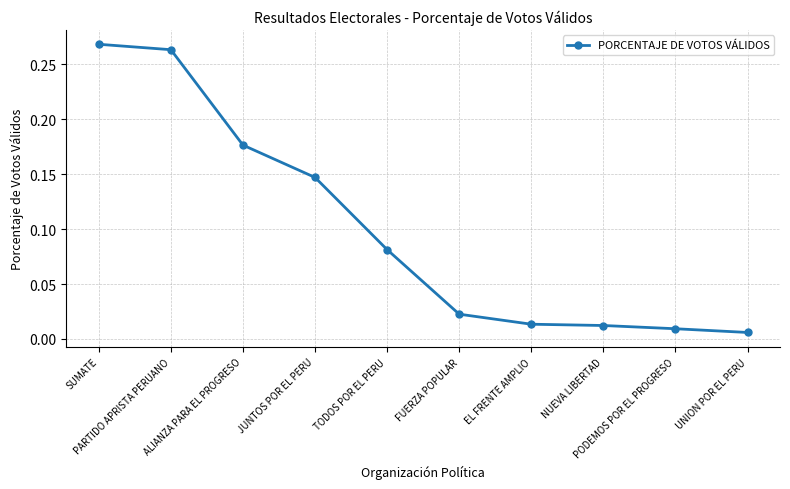

True or false: the data shows 0.0 at NUEVA LIBERTAD.

True